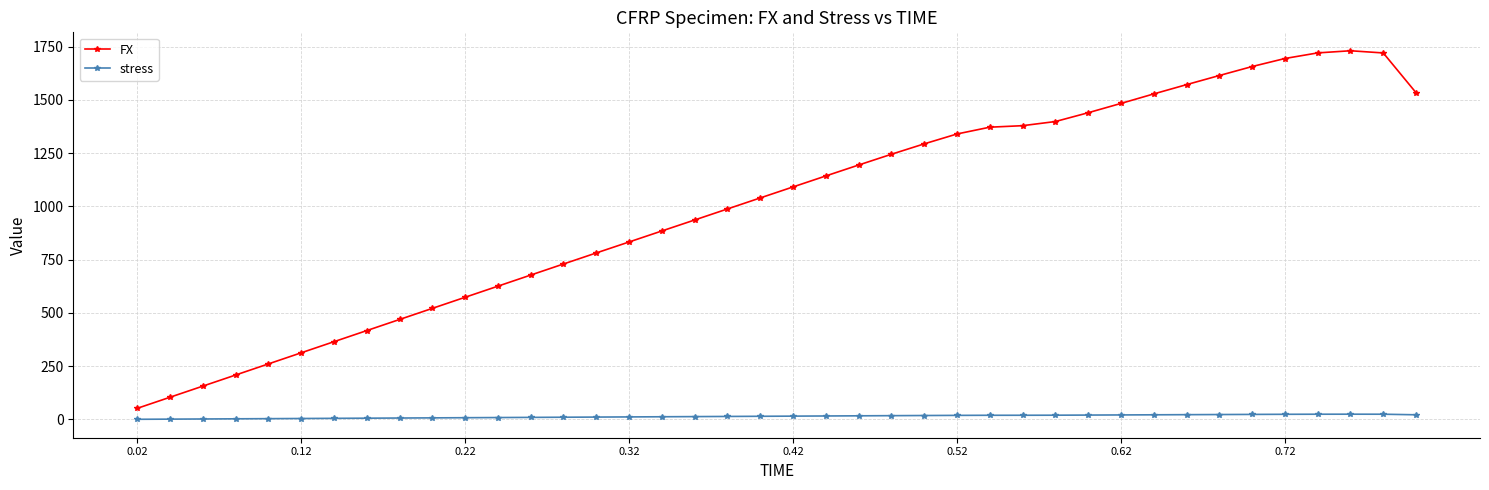

What is the value of the FX point at the 1st from the left?

52.1